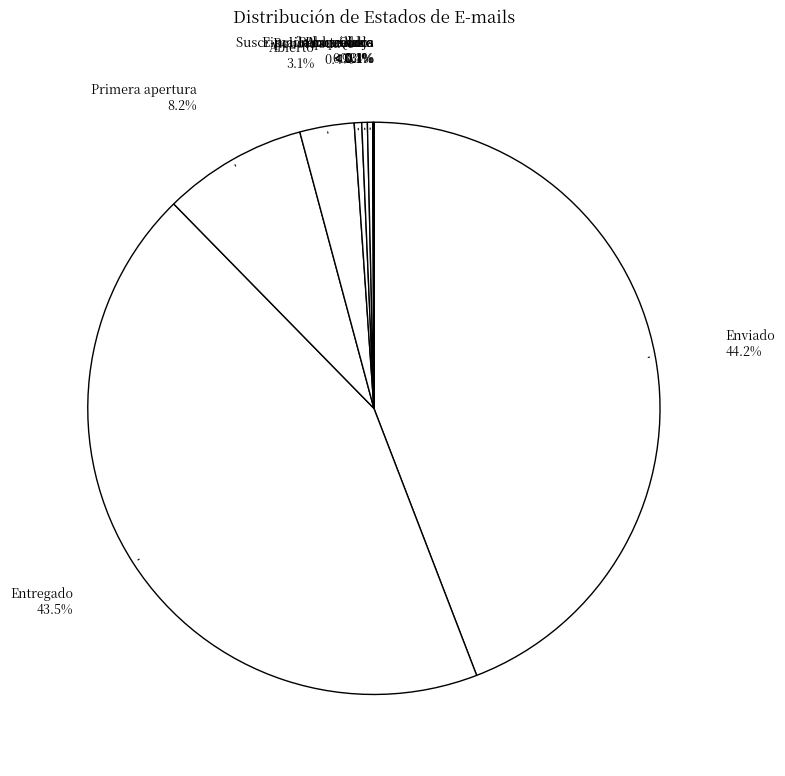

How many segments does this pie chart have?

11